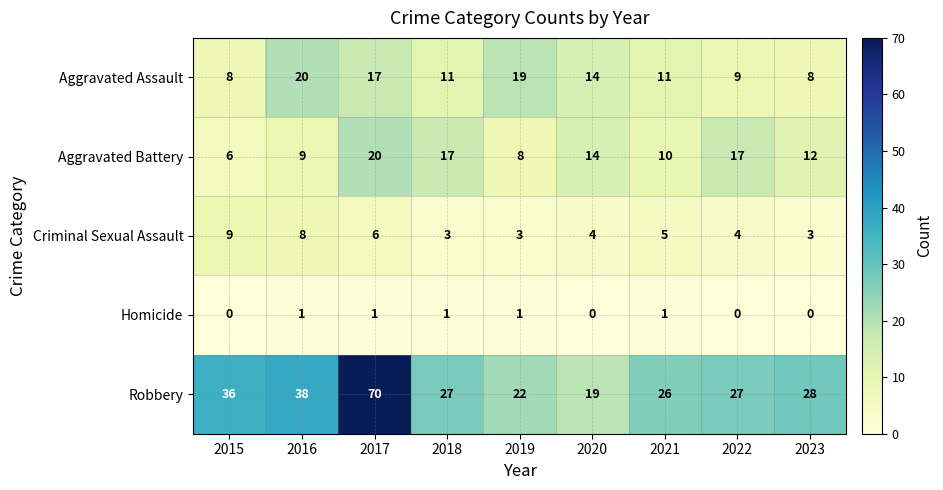

At which category is the sum across all series the highest?

2017